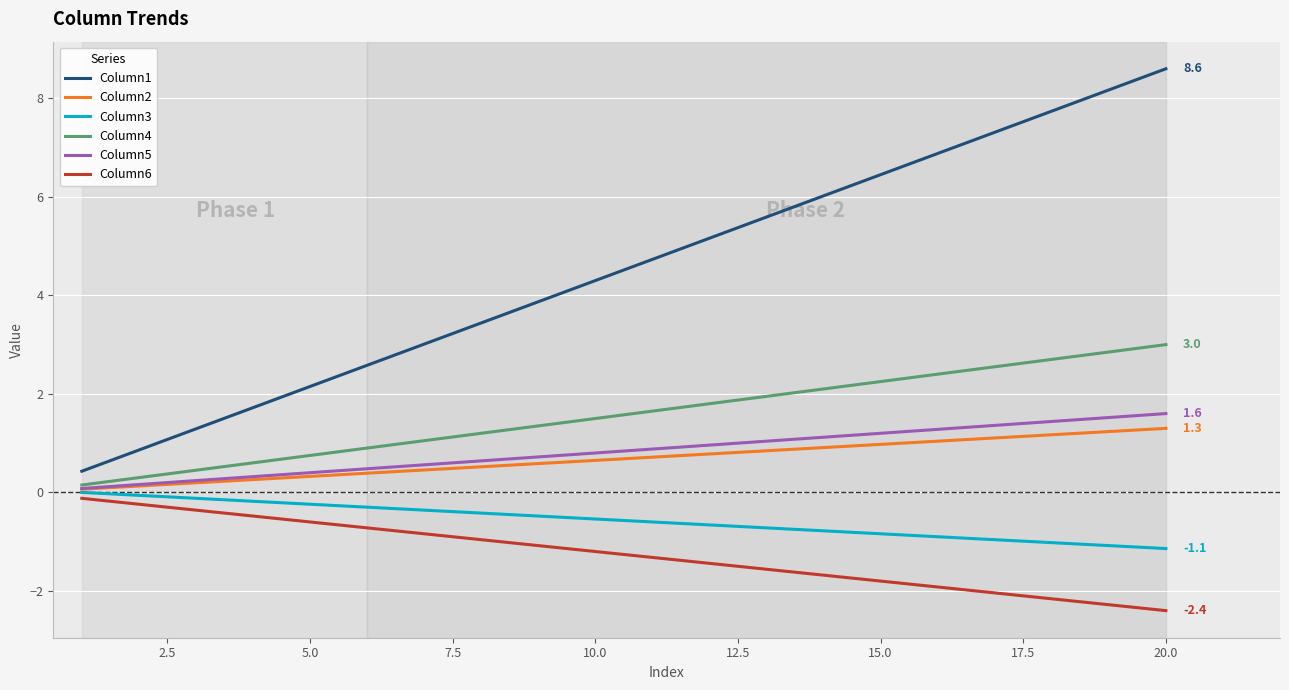

What is the difference between the maximum and minimum values in the Column6 series?

2.3